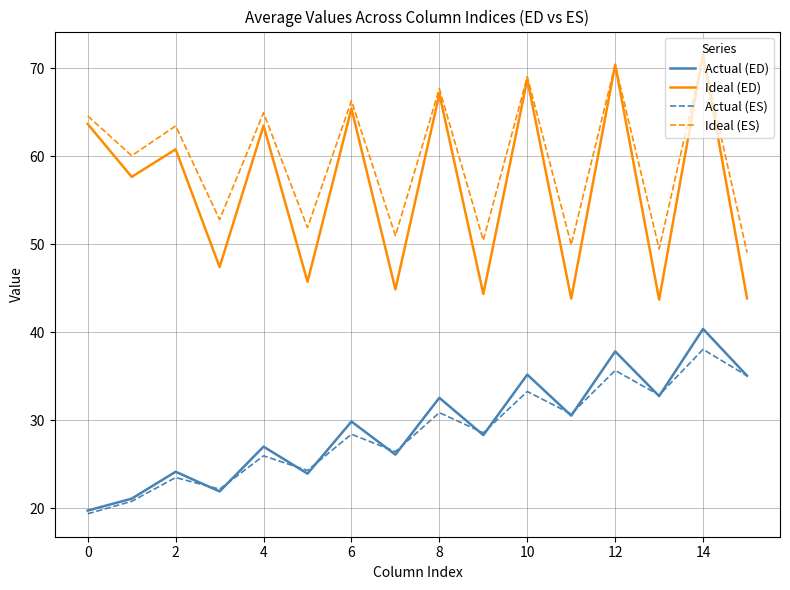

How many lines are shown in the chart?

4